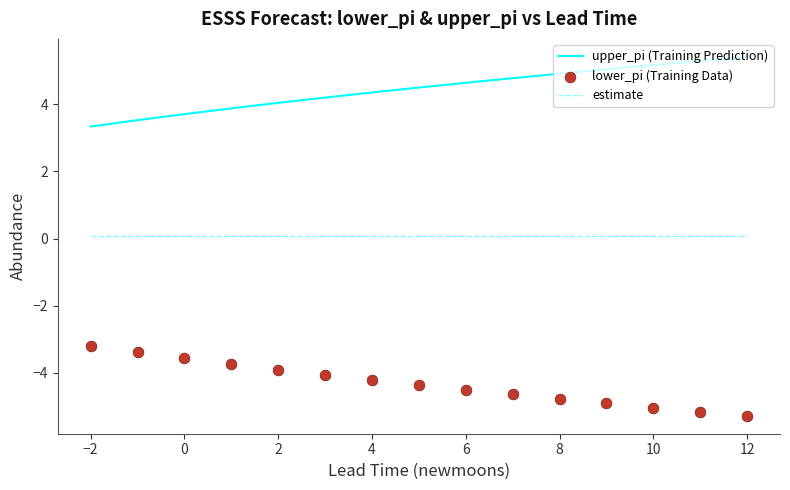

At how many categories does at least one series exceed 3?

15